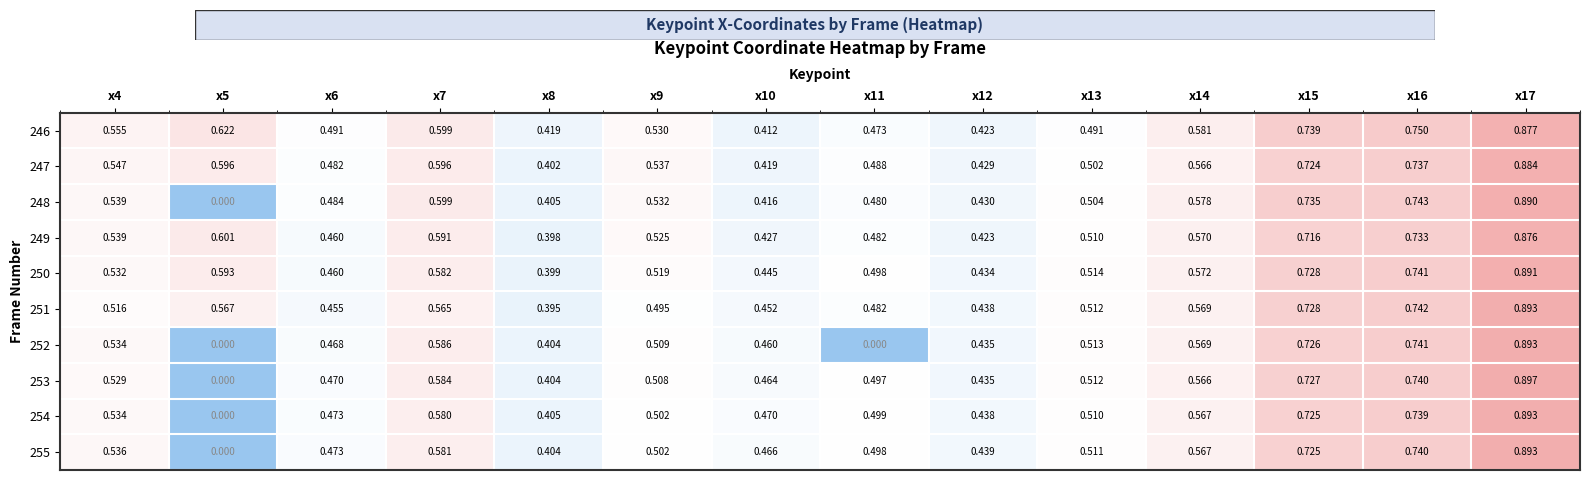

Count the number of categories in the chart.

14